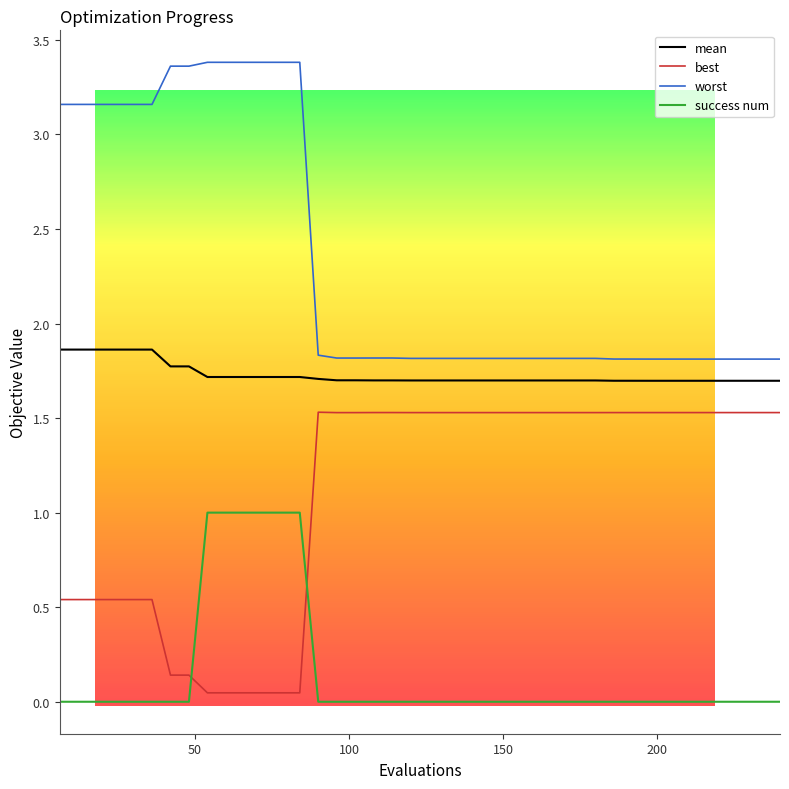

Which series has the largest total across all categories?

worst